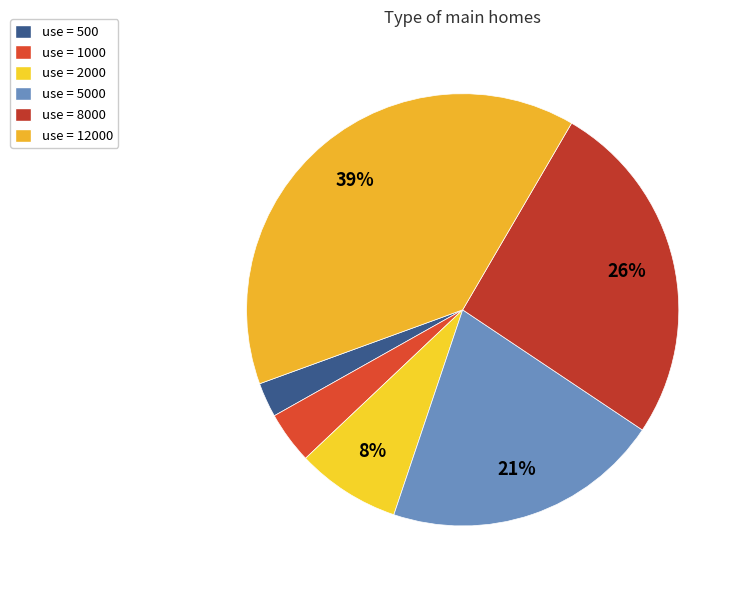

How many segments does this pie chart have?

6